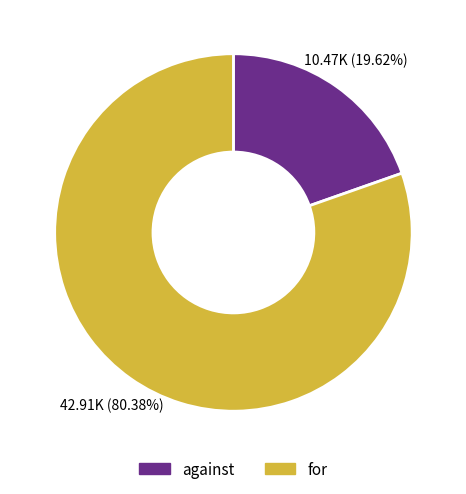

What percentage is the against slice, to the nearest percent?

20%